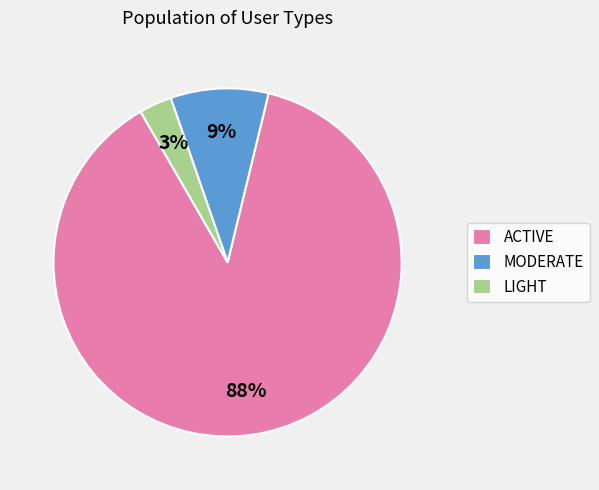

The MODERATE slice represents 9% of the pie. True or false?

True